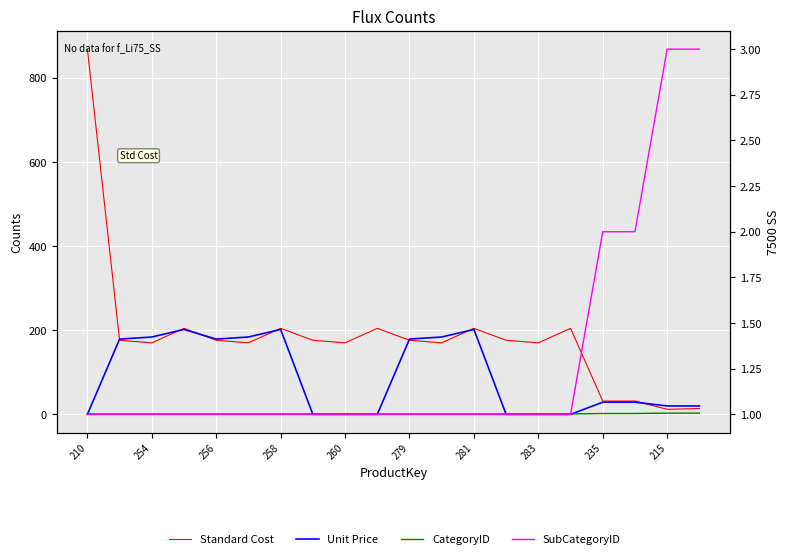

How many series are shown in this chart?

4